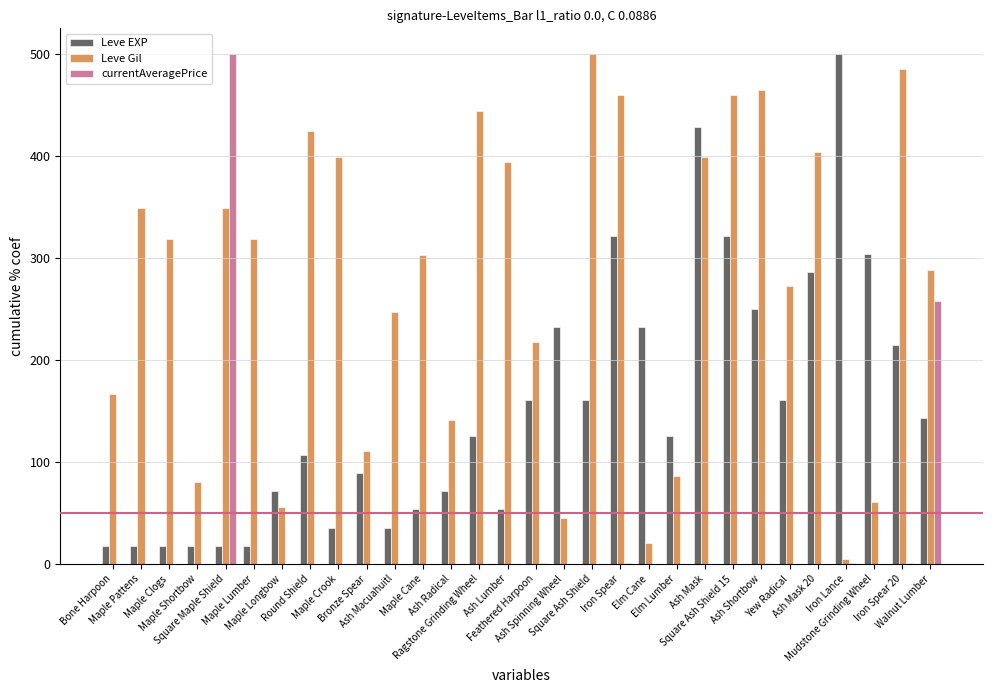

True or false: Leve Gil has a value of 399.0 at Ash Mask.

True